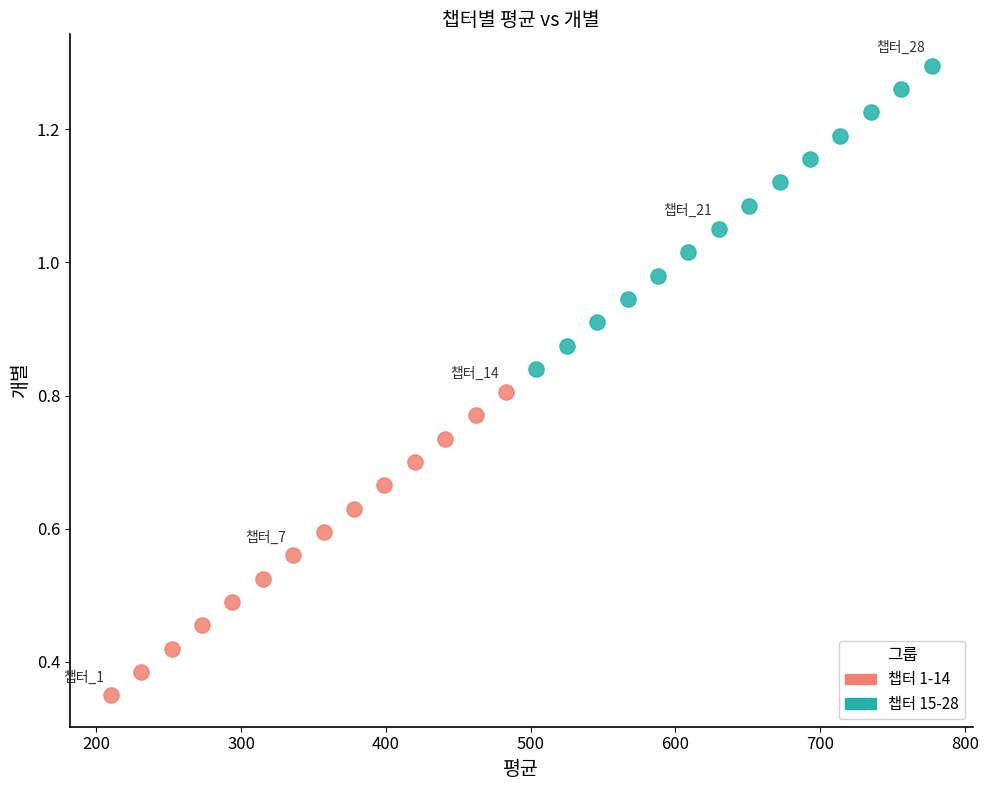

Which series reaches the minimum Y coordinate?

챕터 1-14